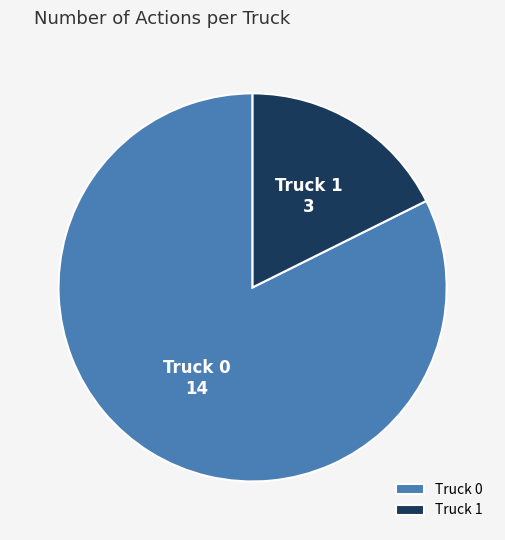

Is Truck 0 the majority of the pie?

Yes